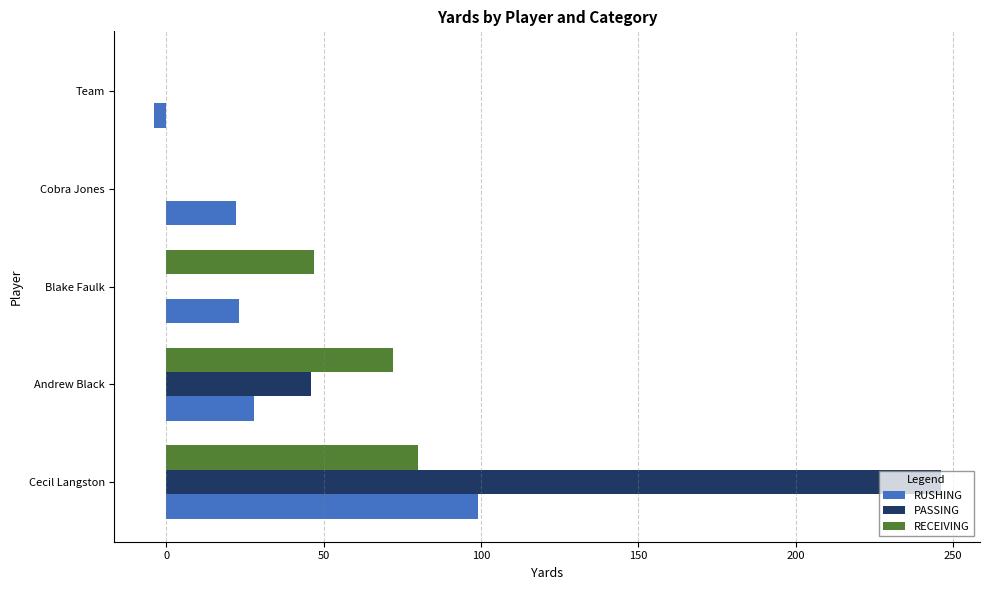

At which category is the sum across all series the highest?

Cecil Langston